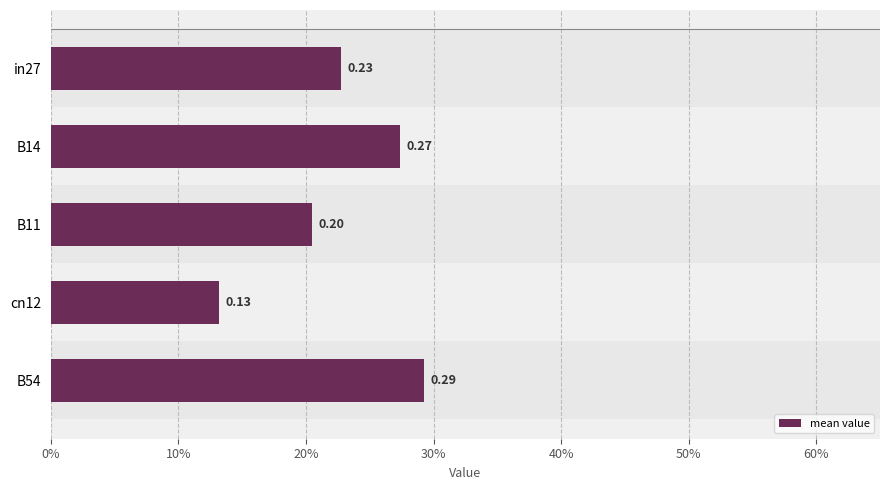

The value at cn12 is 0.1. True or false?

True